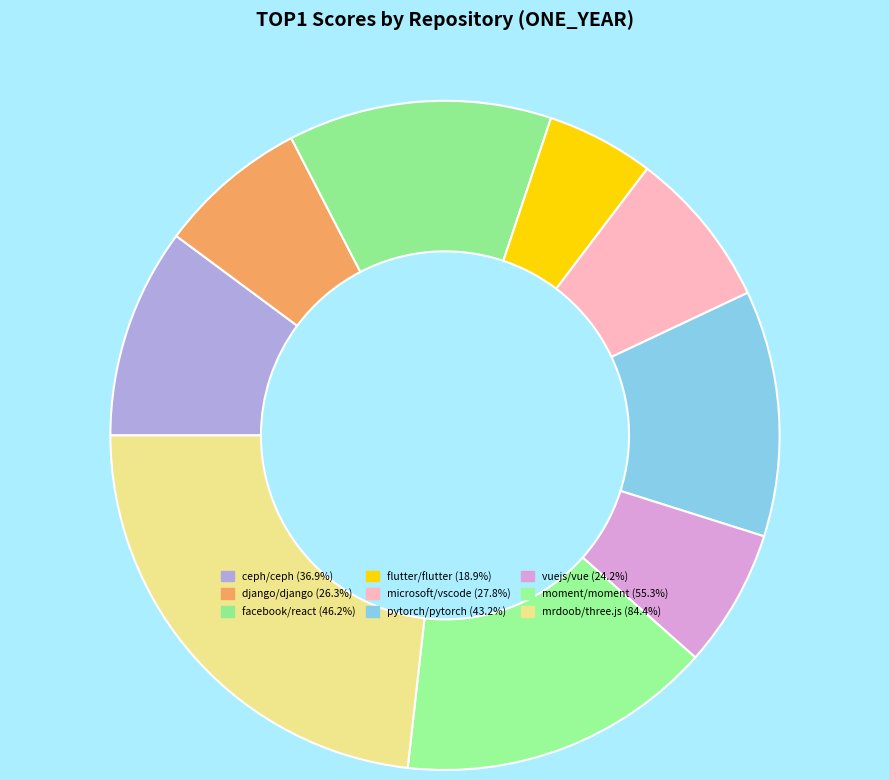

Which slice is the smallest?

flutter/flutter